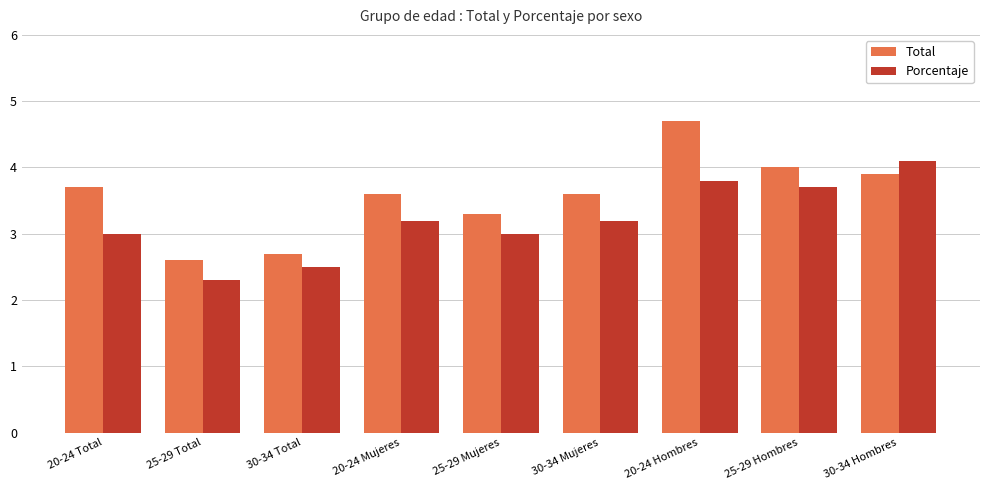

At 20-24 Total, list the series in order from largest to smallest.

Total, Porcentaje